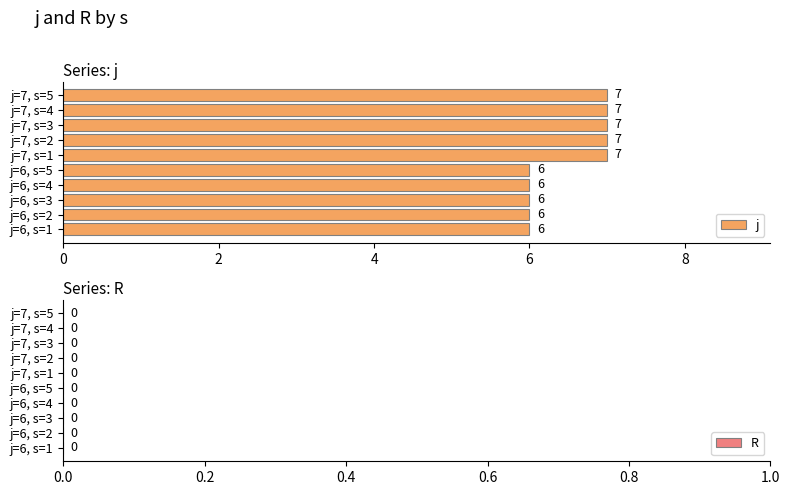

What is the maximum value shown in the chart?

7